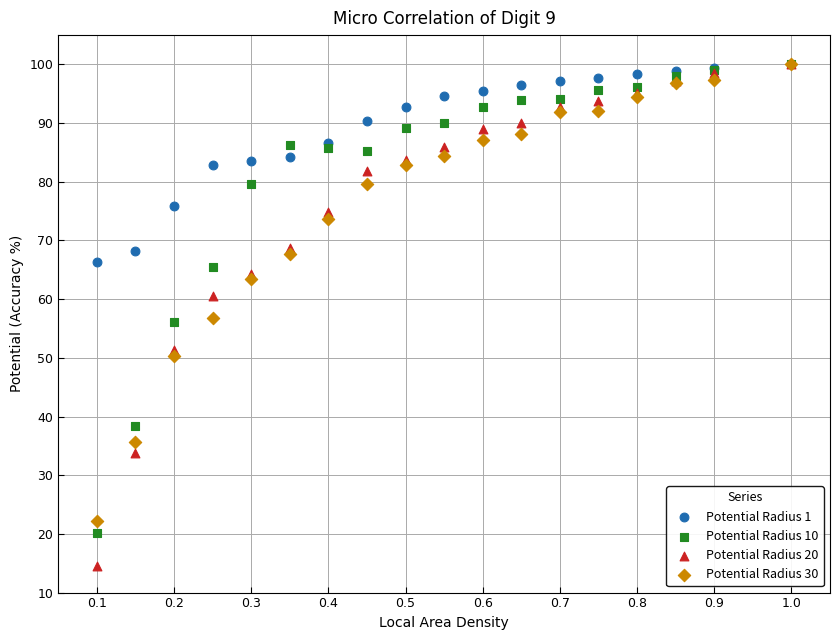

Which series has the widest spread of Y values?

Potential Radius 20